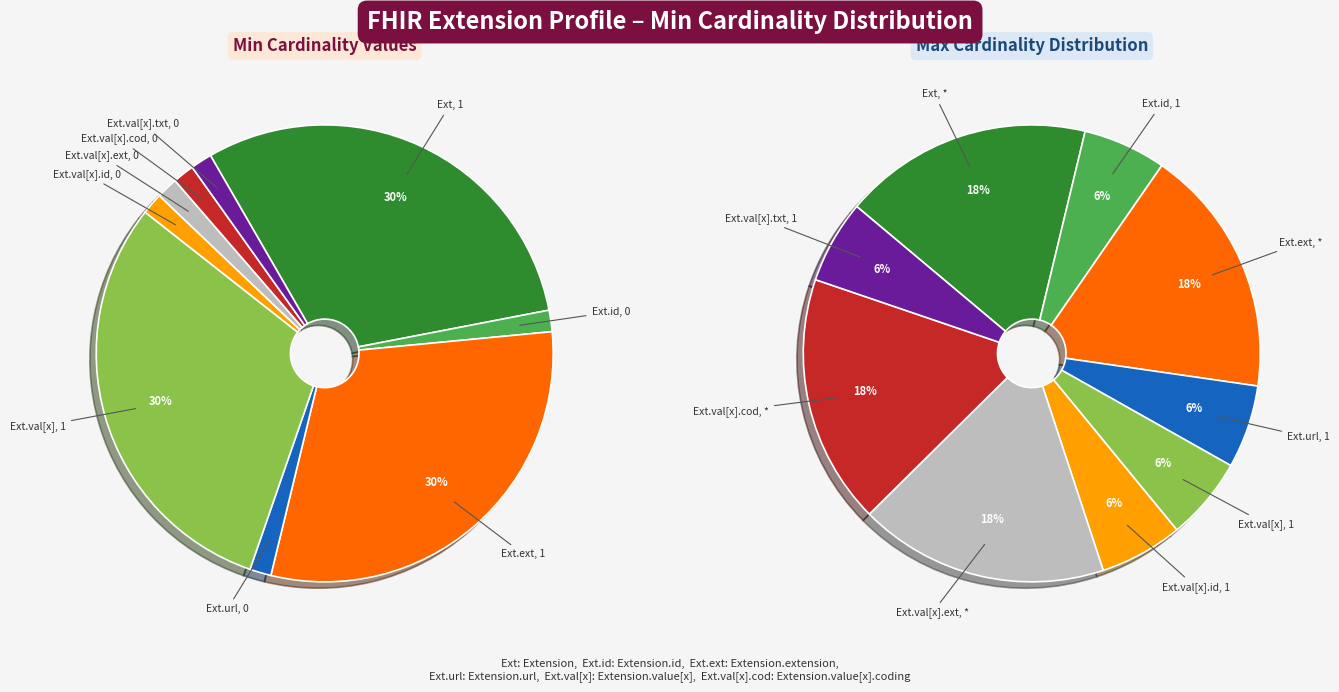

Is it true that Extension.value[x].id is 0% of the pie?

True